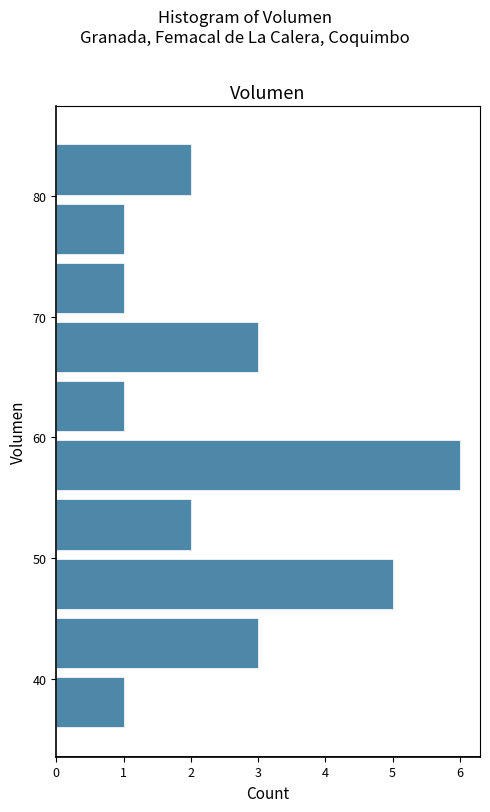

Over which range of the y-axis is the bar longest?

55.6 to 60.5